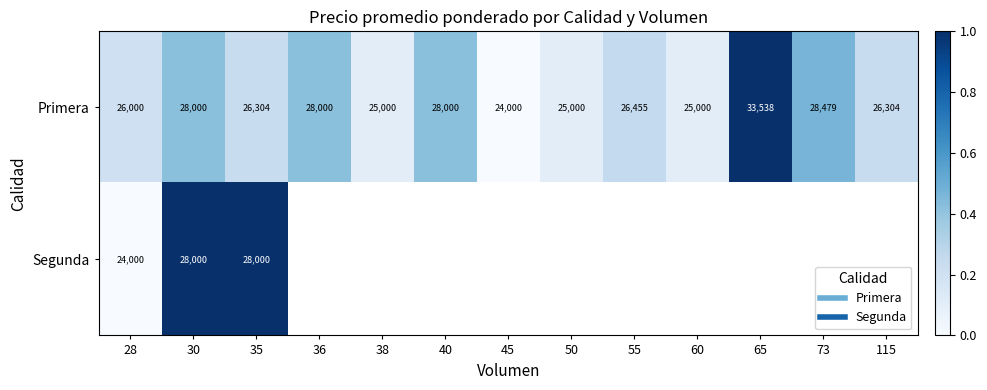

Which category has the highest value in the Segunda series?

30